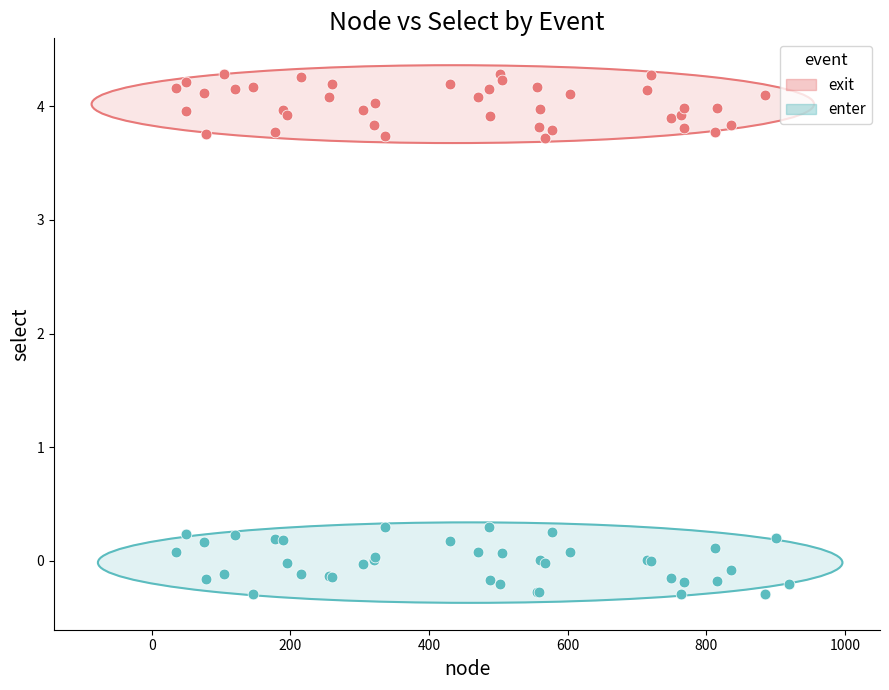

Which series contains the lowest Y value?

enter